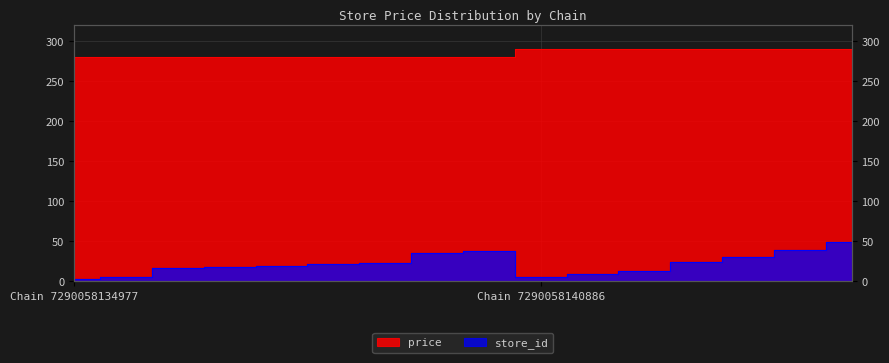

What is the value of the price point at the 7th from the left?

280.0